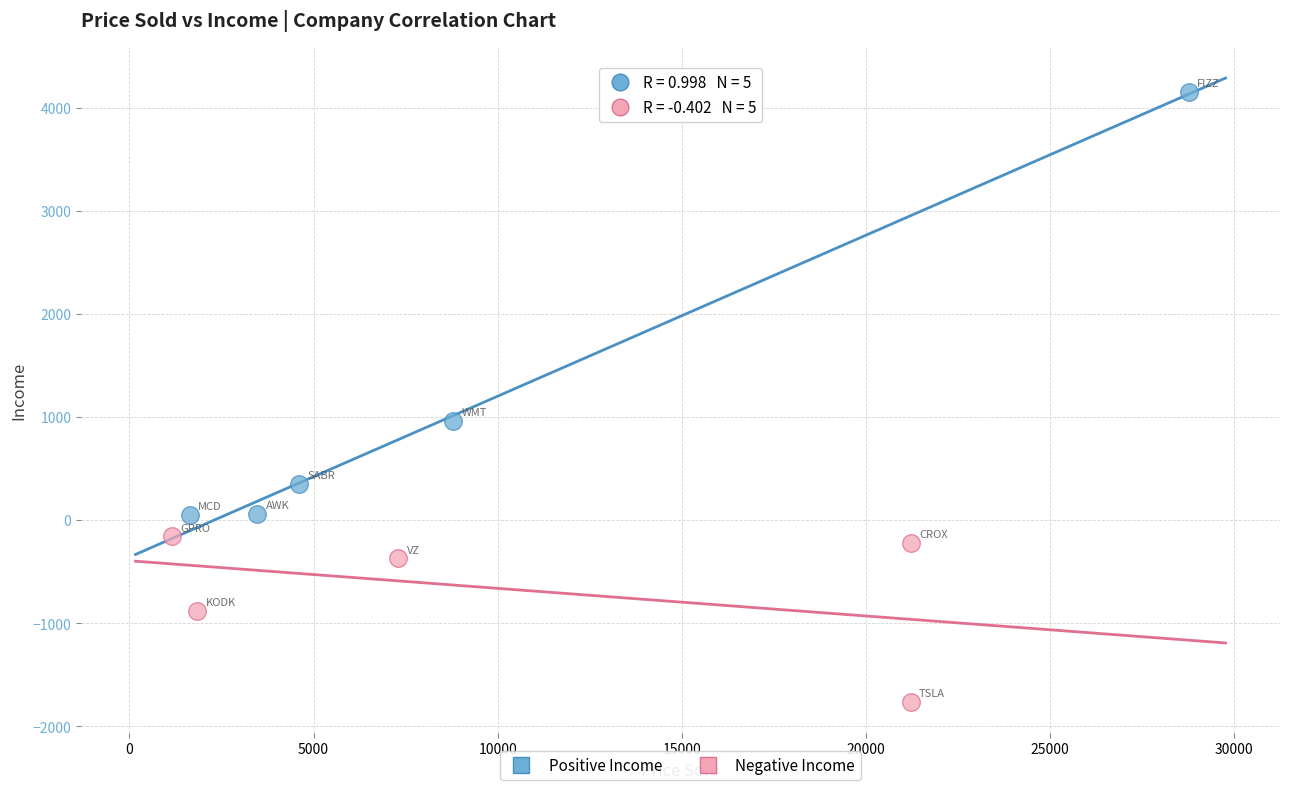

Which series has the widest spread of Y values?

Positive Income